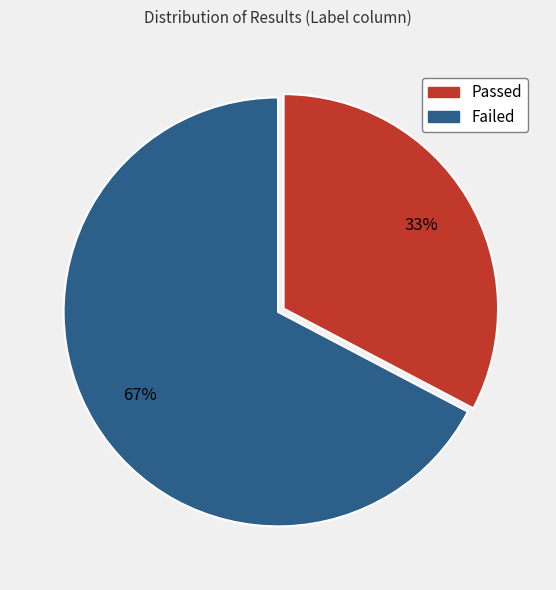

To the nearest percent, what is the combined percentage of Passed and Failed?

100%